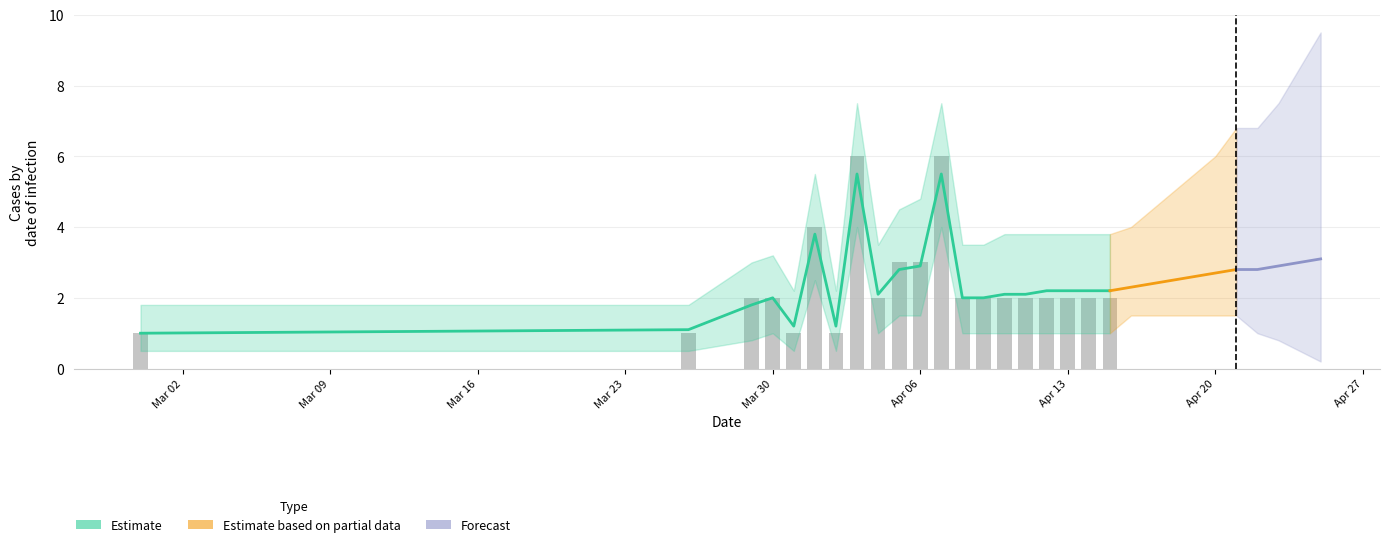

What is the greatest value displayed?

6